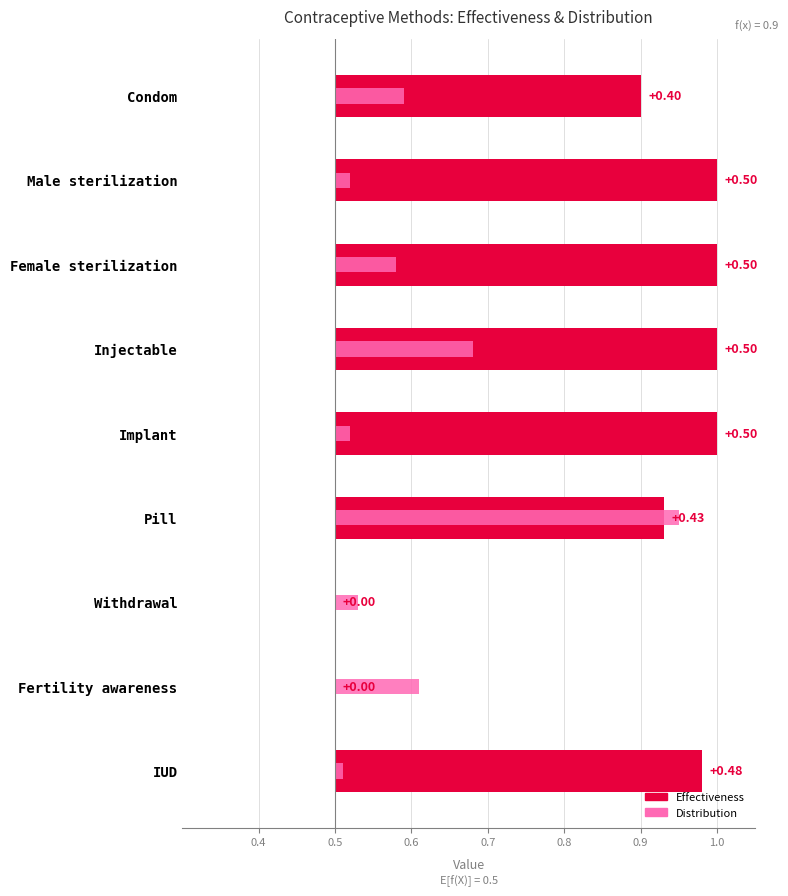

What is the sum of all Distribution values?

1.0